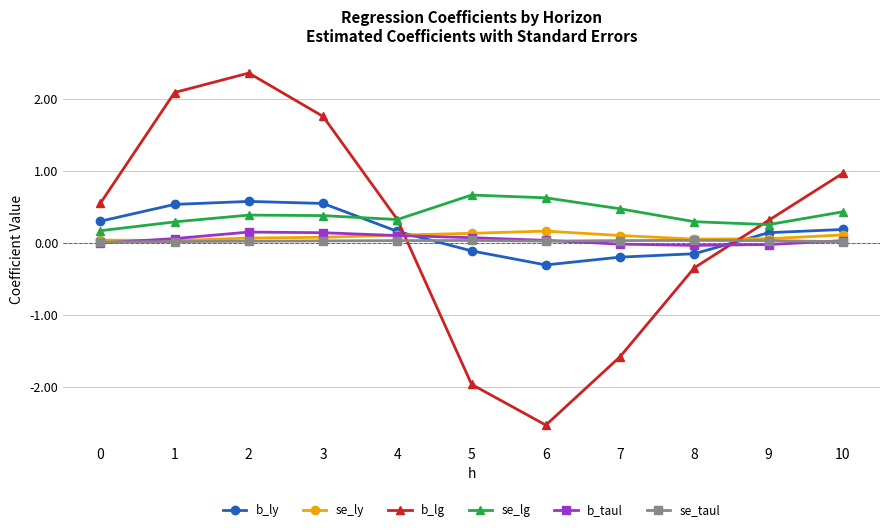

What is the difference between the maximum and minimum values in the b_ly series?

0.9